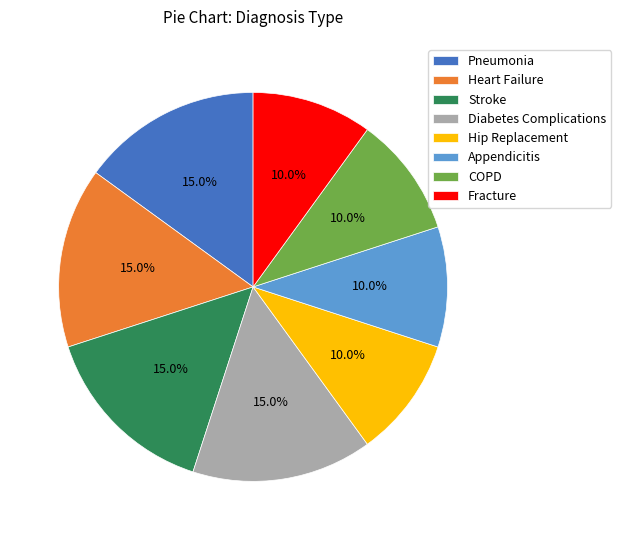

Is there any slice that represents more than half of the pie?

No